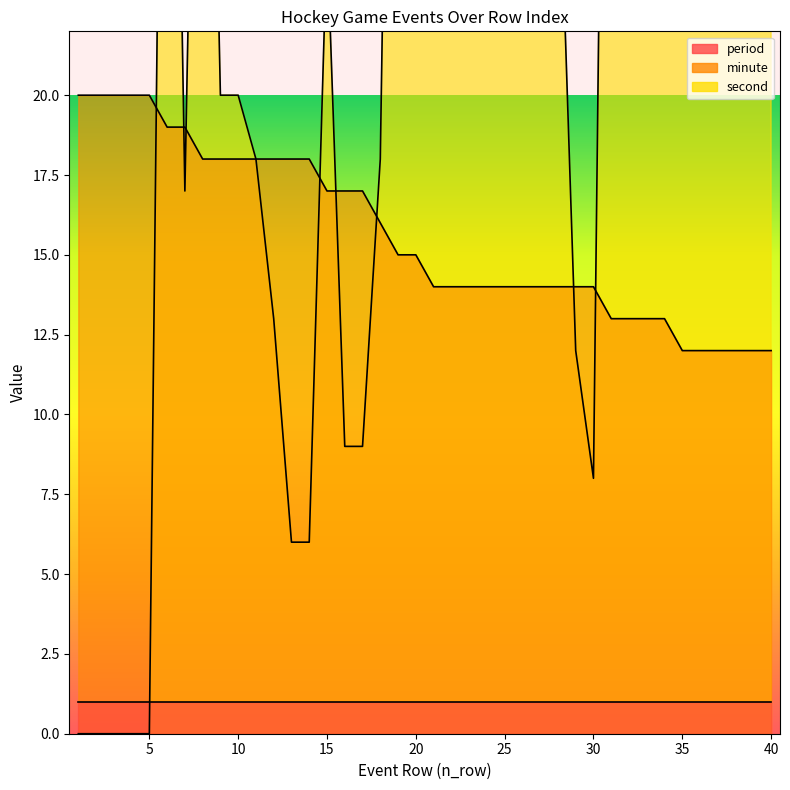

Which category has the highest value in the second series?

21